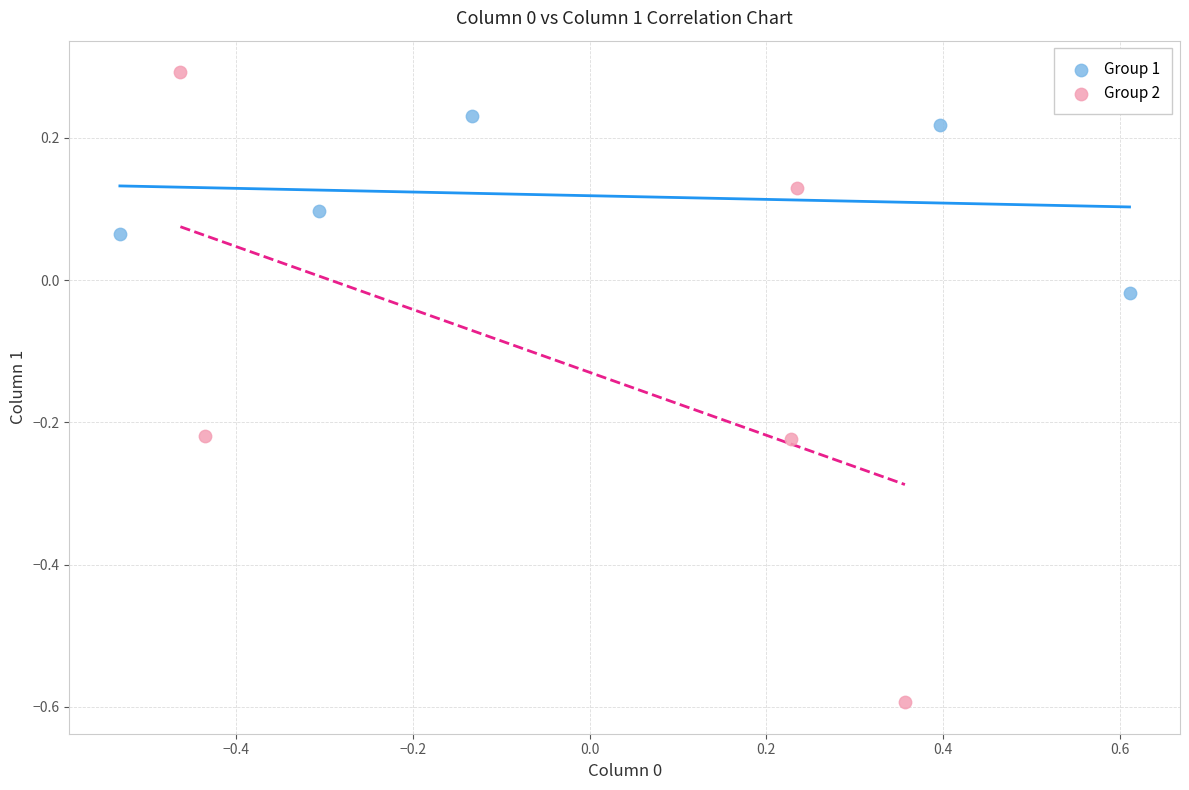

Which series has the widest spread of Y values?

Group 2